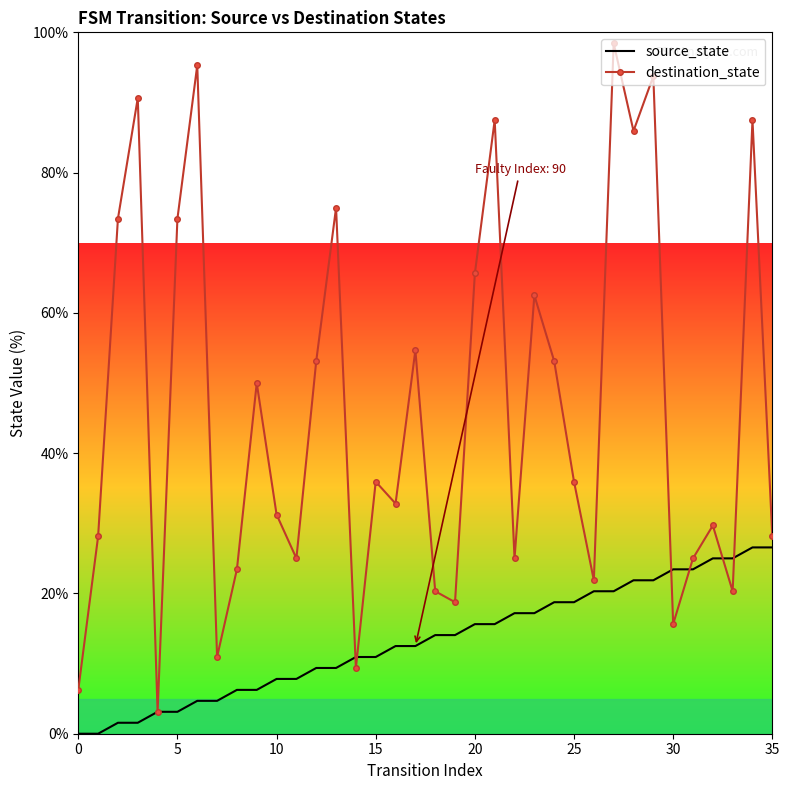

What is the minimum value for destination_state?

3.1